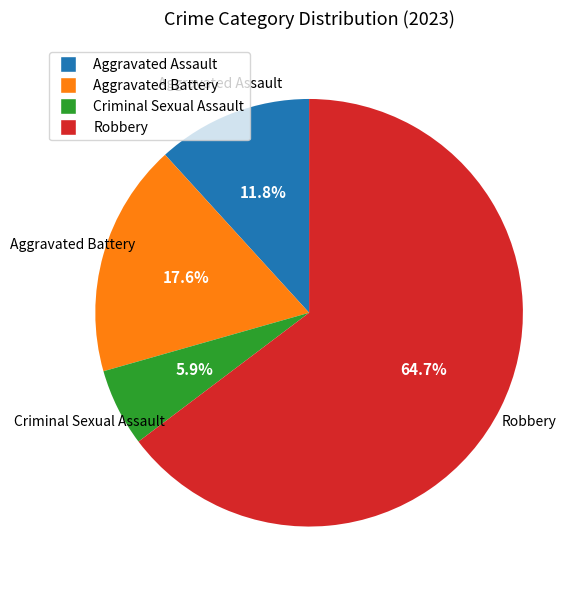

Does Aggravated Battery account for over 50% of the chart?

No